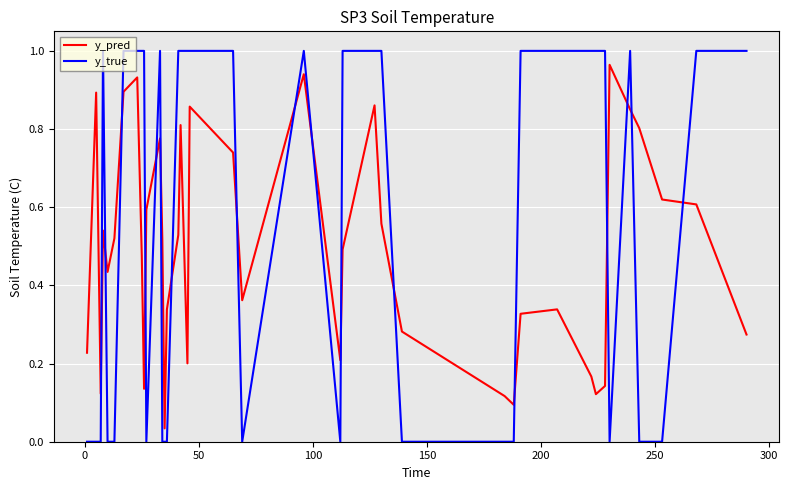

How many lines are shown in the chart?

2